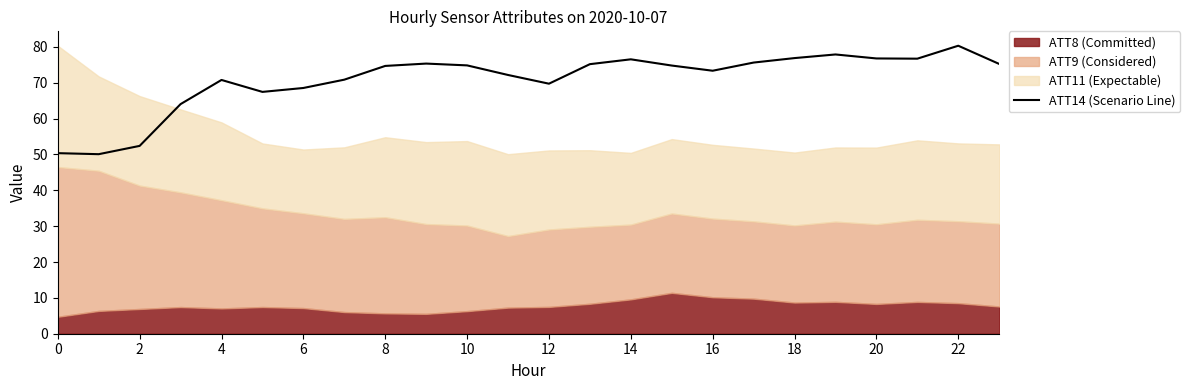

The ATT14 (Scenario Line) series shows 16.1 at 12. True or false?

False